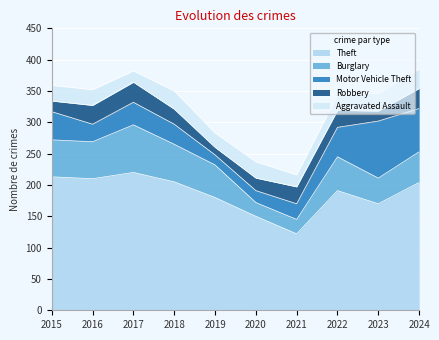

What is the total value across all series at 2020?

237